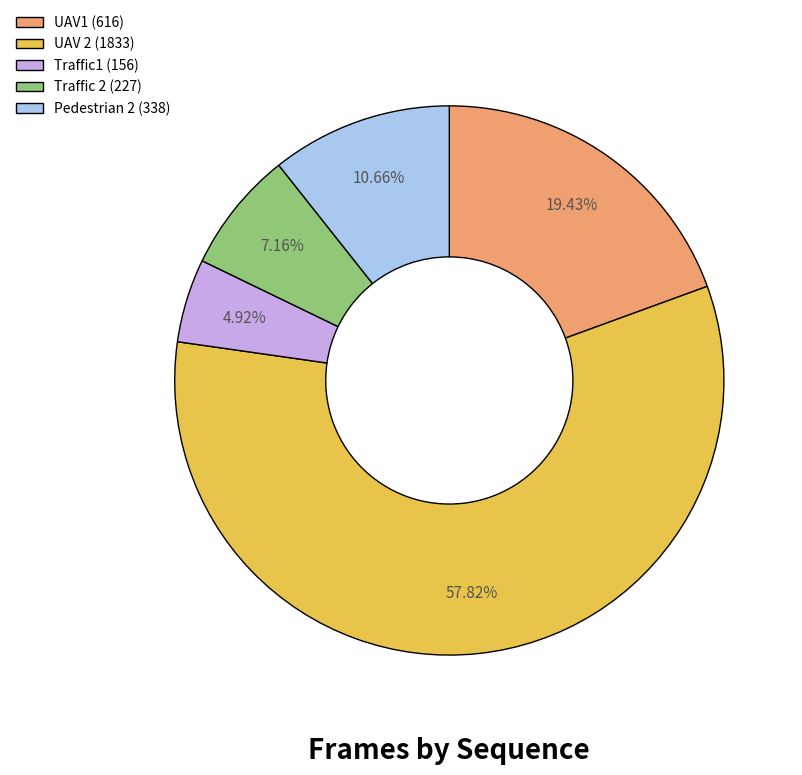

To the nearest percent, what portion does UAV1 represent?

19%